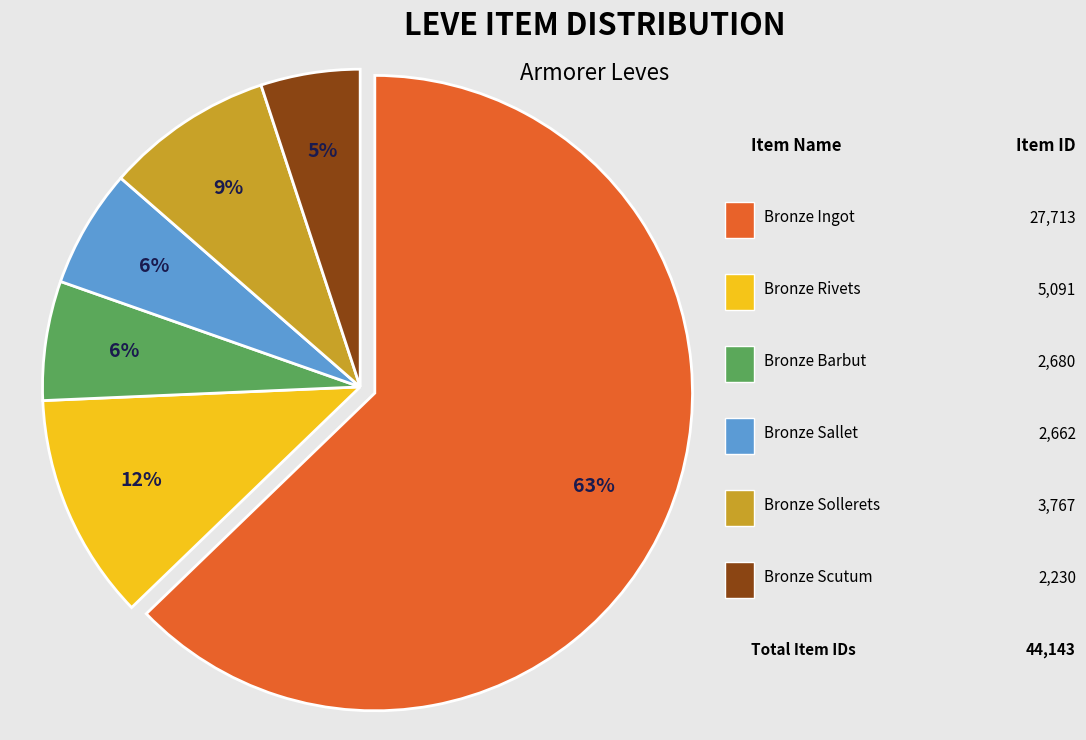

Does any single category account for the majority?

Yes